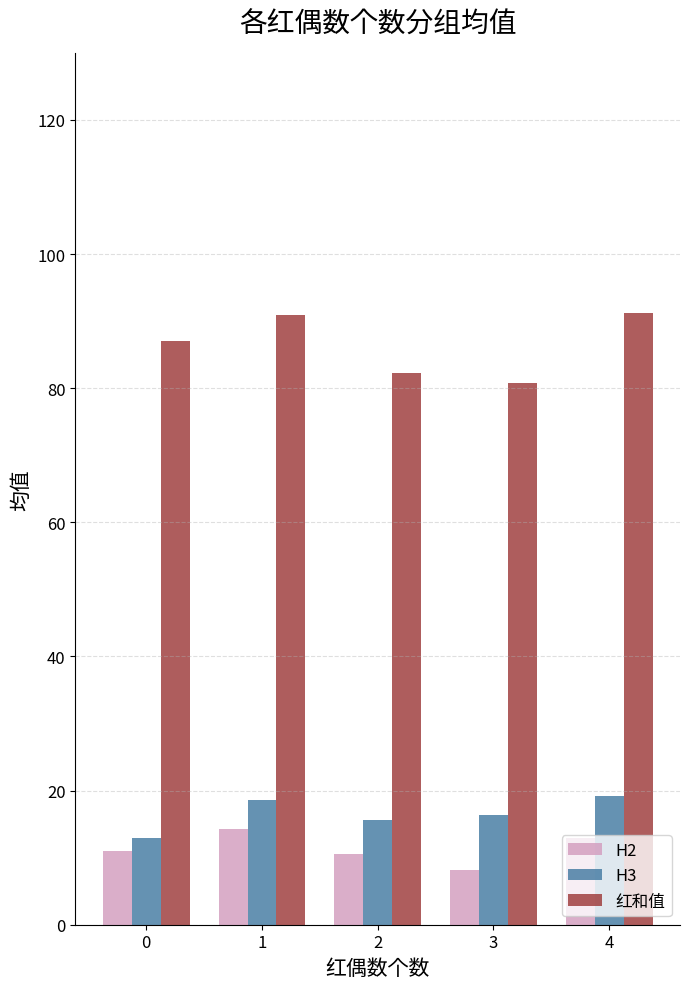

What is the average value of the 红和值 series?

86.5